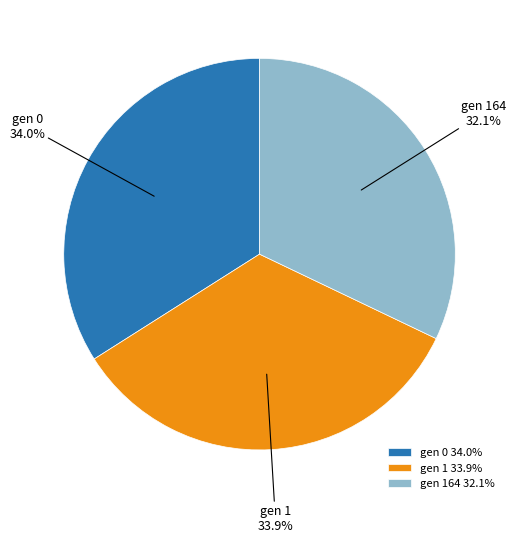

What percentage is NOT represented by gen 164?

67.9%